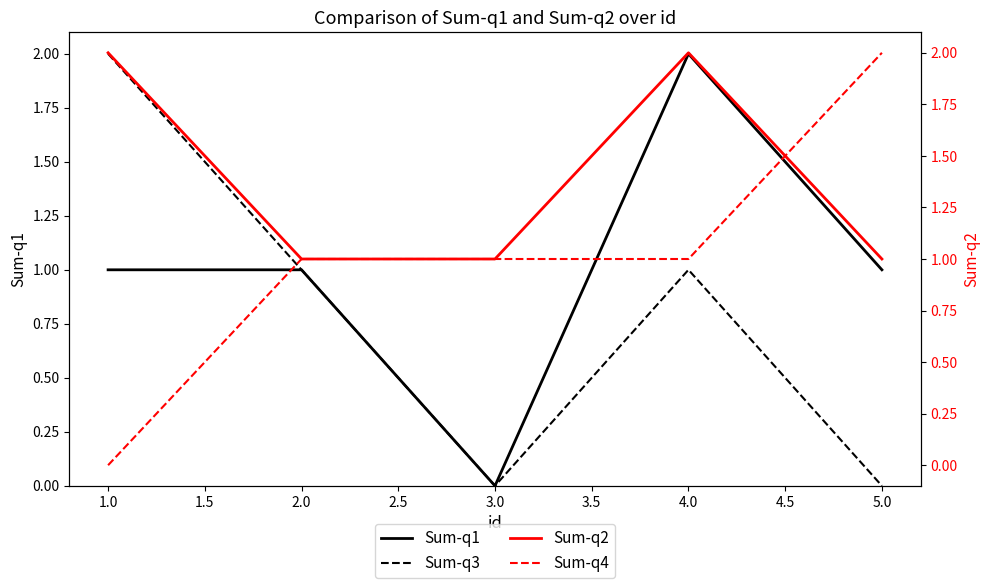

Is the value of Sum-q3 at 1.0 greater than the value of Sum-q1 at 3.0?

Yes